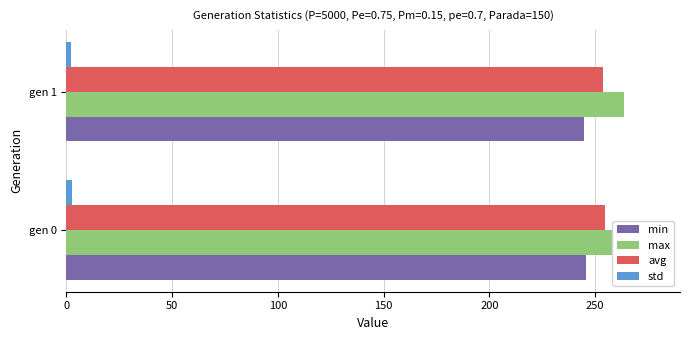

What is the difference between the highest and lowest values at 0?

260.9